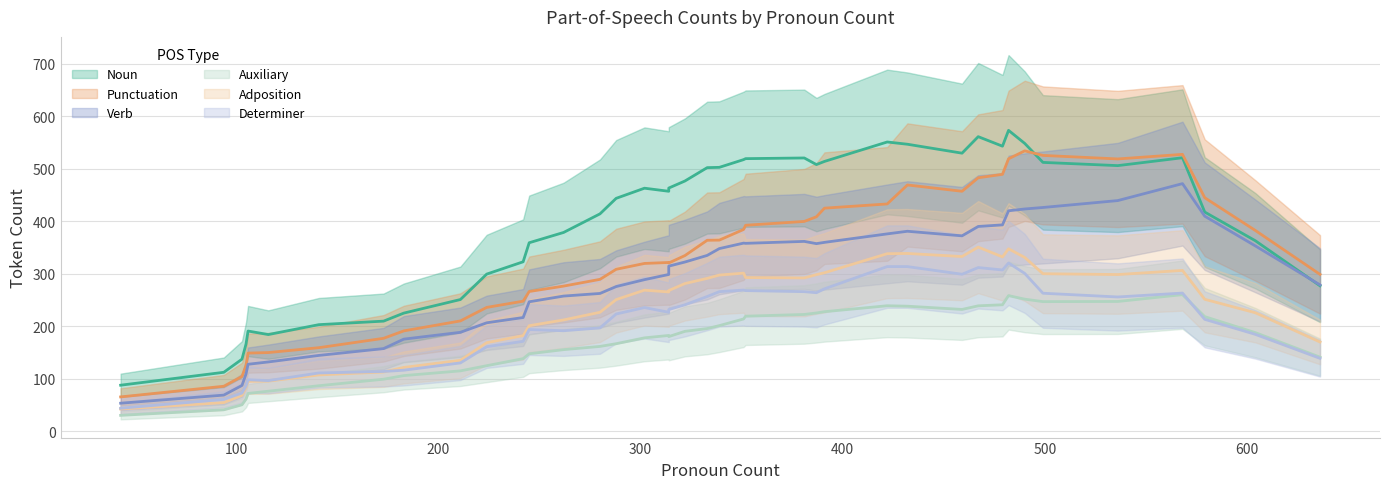

Which series has the largest total across all categories?

Noun